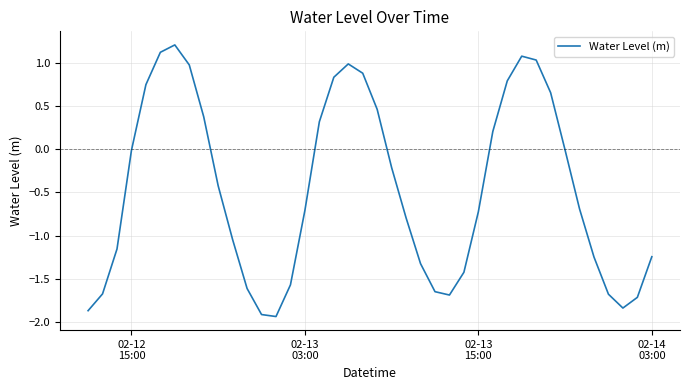

How many lines are shown in the chart?

1